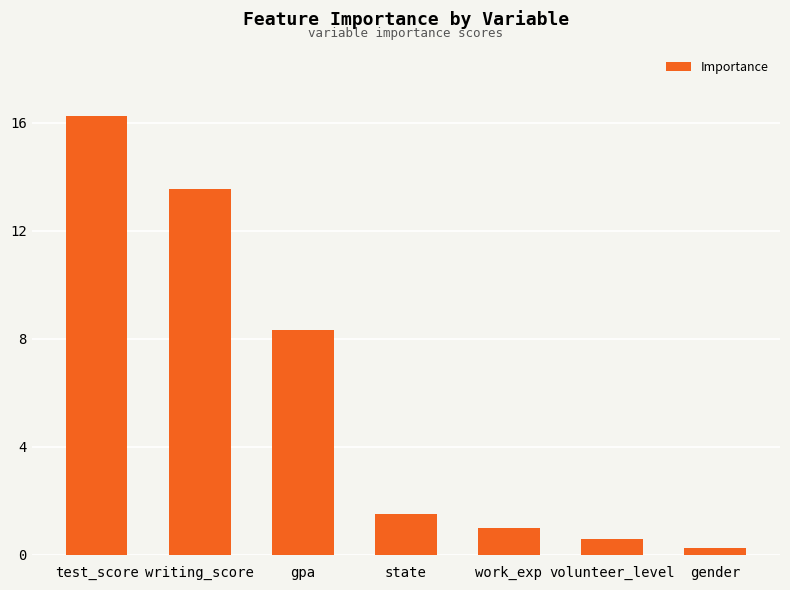

Are the bars grouped side by side (vs. stacked)?

No